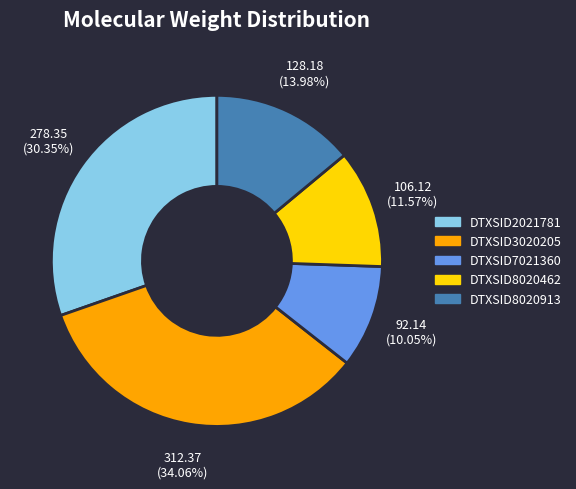

Which slice is the largest?

DTXSID3020205